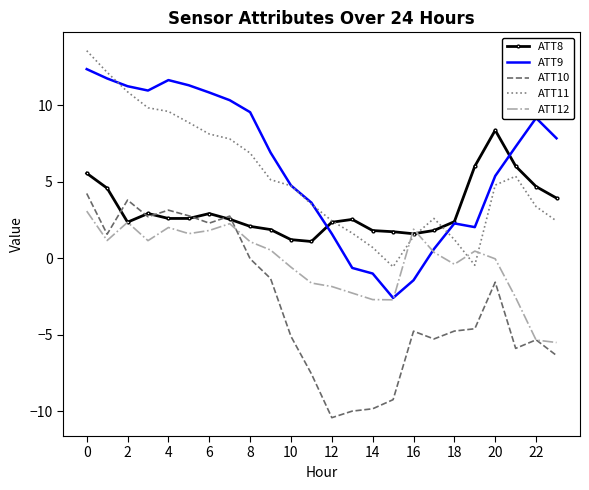

What is the maximum value for ATT11?

13.6